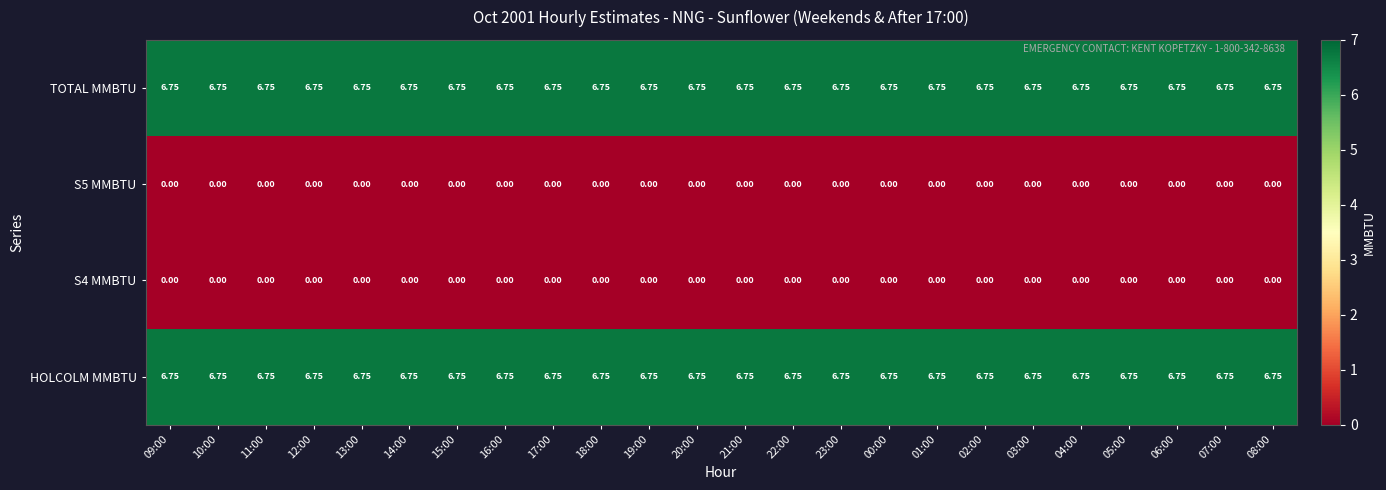

Is the value of S5 MMBTU at 00:00 greater than the value of HOLCOLM MMBTU at 08:00?

No